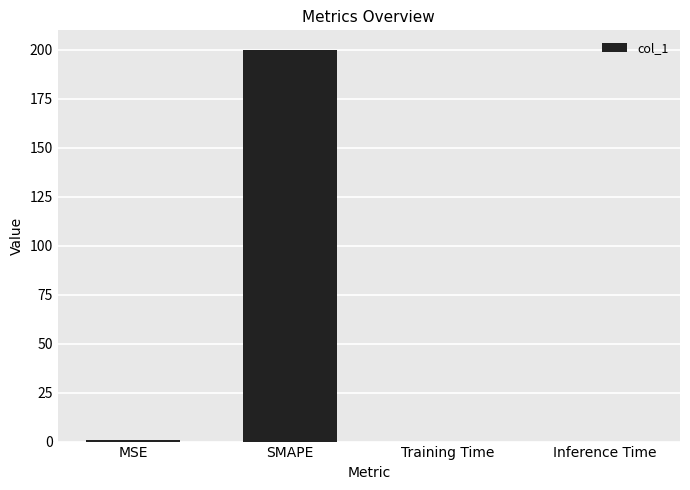

Is it true that the value at Training Time is 0.0?

True